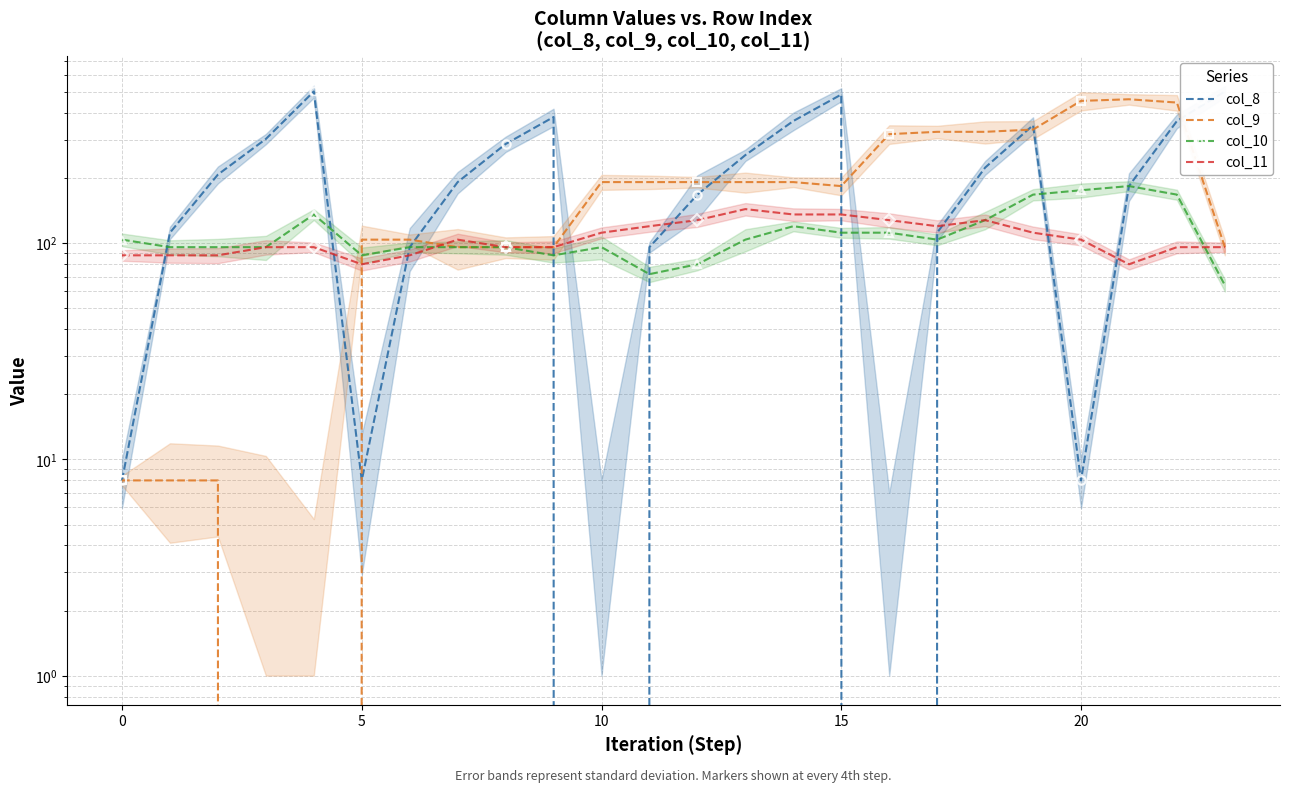

In col_9, how many points are lower than both neighbors (excluding endpoints)?

1